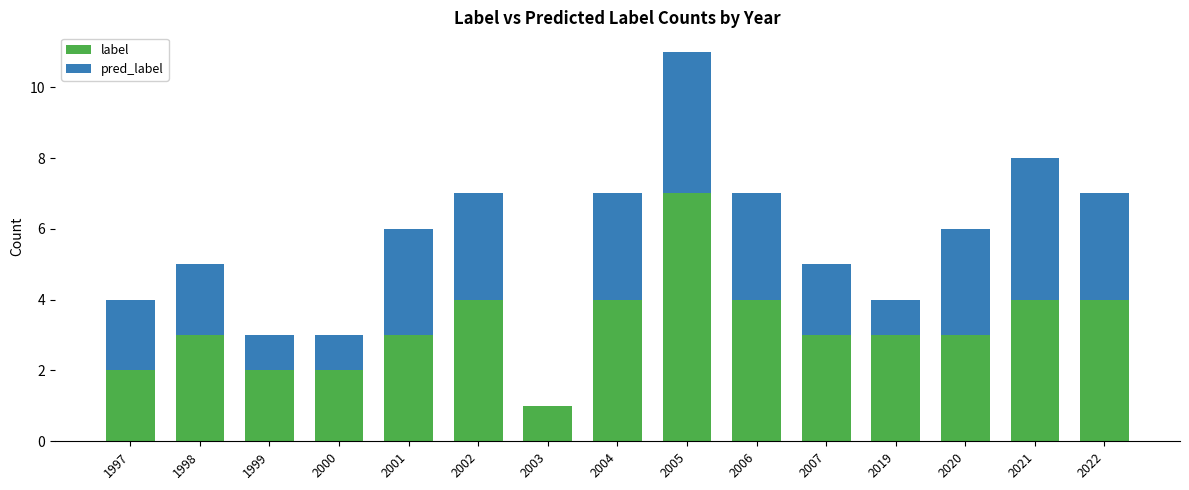

What is the total value across all series at 2006?

7